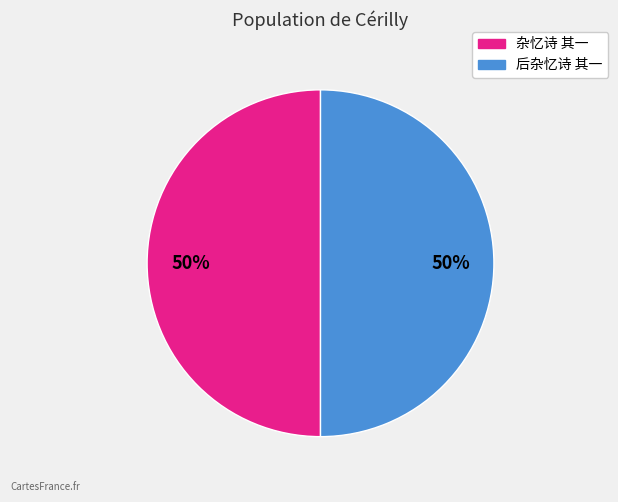

Is the sum of 后杂忆诗 其一 and 杂忆诗 其一 greater than half?

Yes